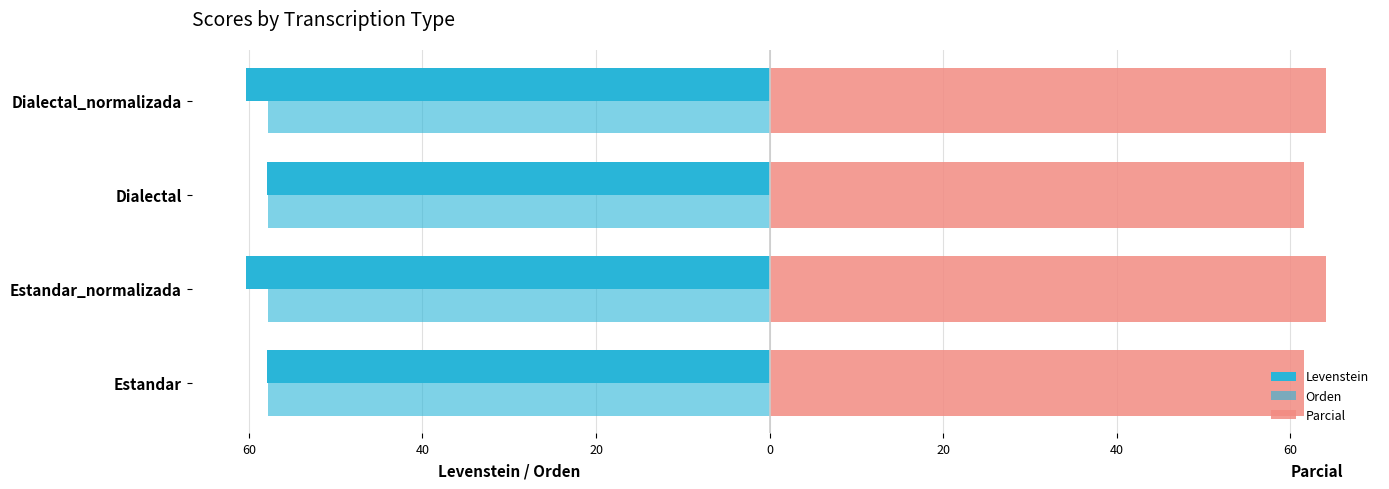

Which series has the widest spread of values?

Parcial